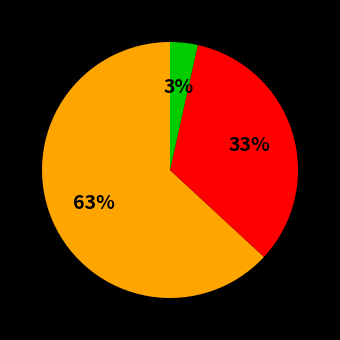

To the nearest percent, what is the average slice percentage?

33%